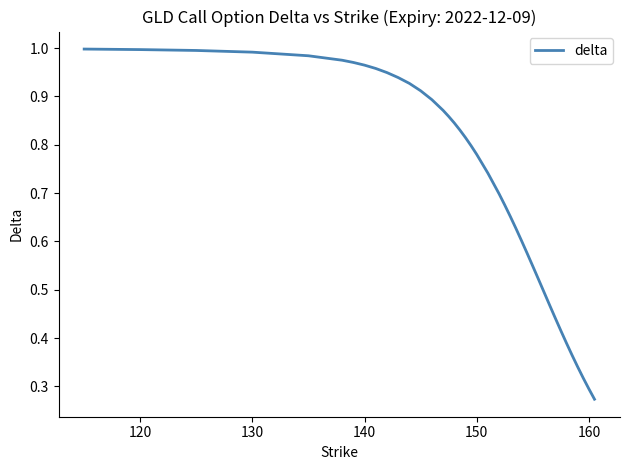

Reading left to right, what are all the values shown in this chart?

1.0	1.0	1.0	1.0	1.0	1.0	1.0	1.0	1.0	0.9	0.9	0.9	0.9	0.9	0.9	0.9	0.8	0.8	0.8	0.8	0.8	0.7	0.7	0.7	0.7	0.6	0.6	0.6	0.5	0.5	0.5	0.5	0.4	0.4	0.4	0.4	0.3	0.3	0.3	0.3